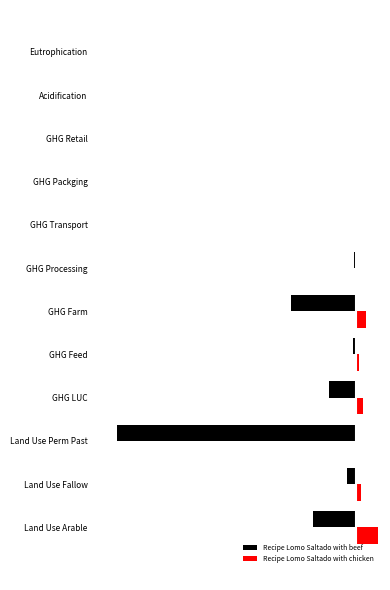

What value does the Recipe Lomo Saltado with chicken series have at GHG LUC?

2.3